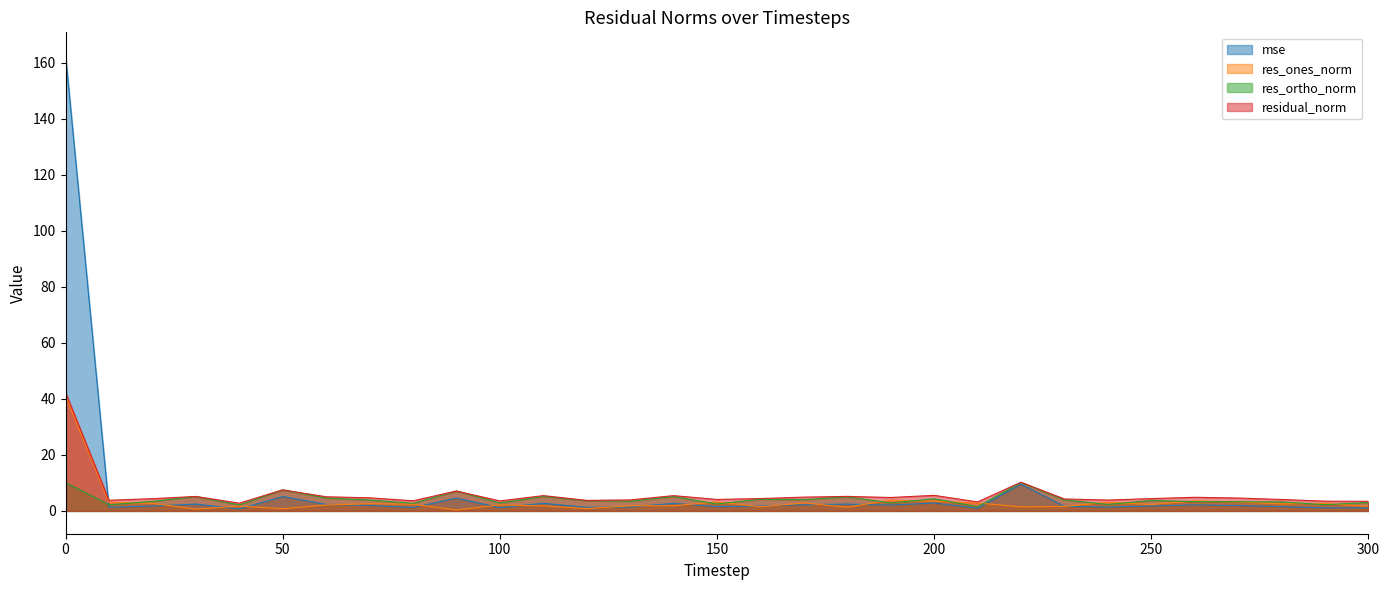

What is the spread (max minus min) of values at 20?

2.6